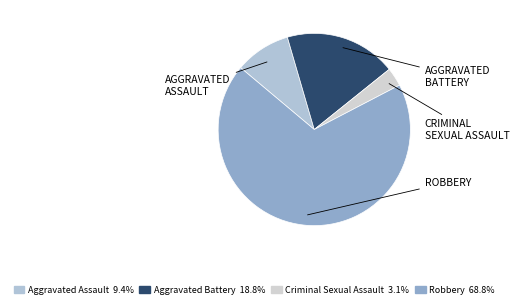

Count the number of slices in the pie.

4